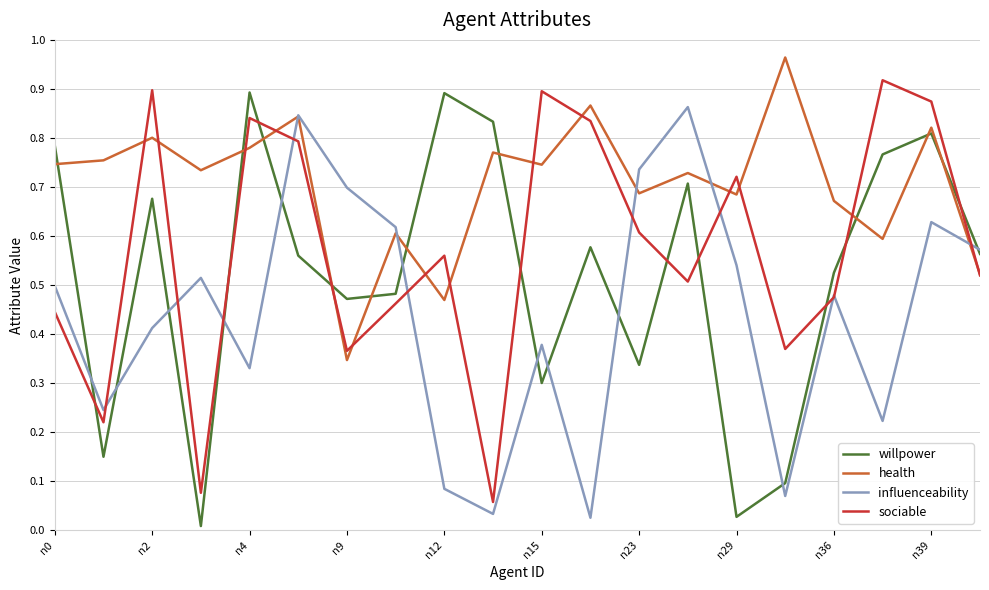

At how many categories does at least one series exceed 0?

20